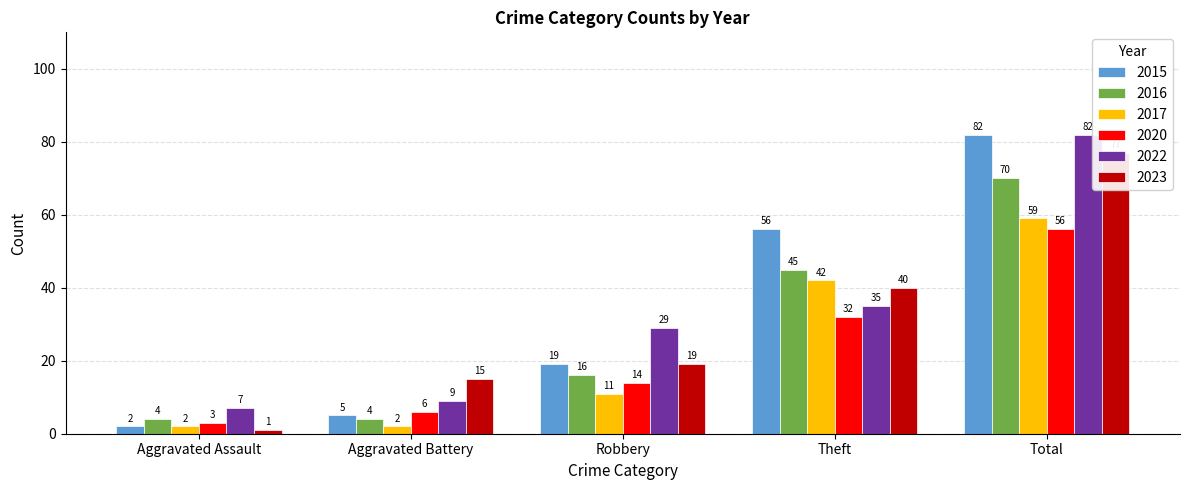

At which category is the sum across all series the highest?

Total